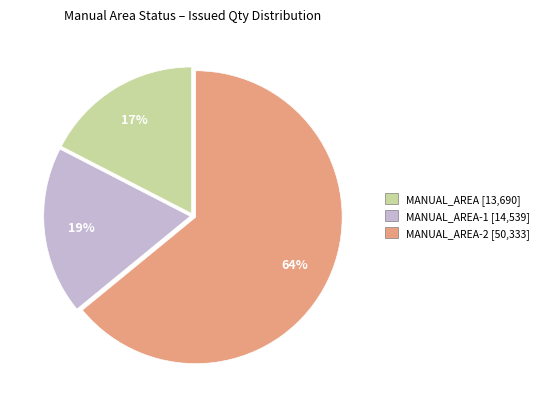

To the nearest percent, what is the difference between the largest and smallest slice percentages?

47%